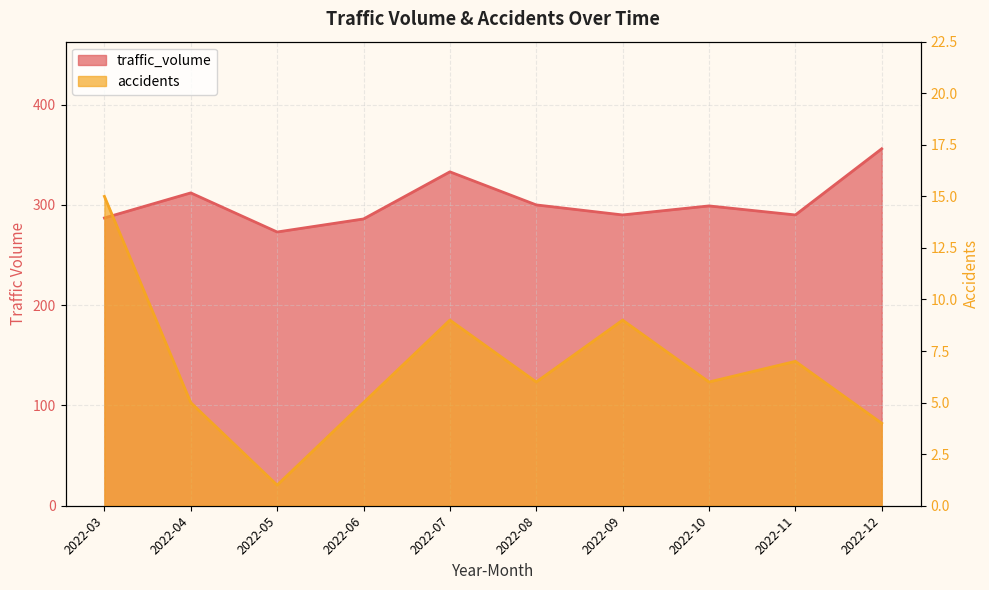

Count the number of categories in the chart.

10